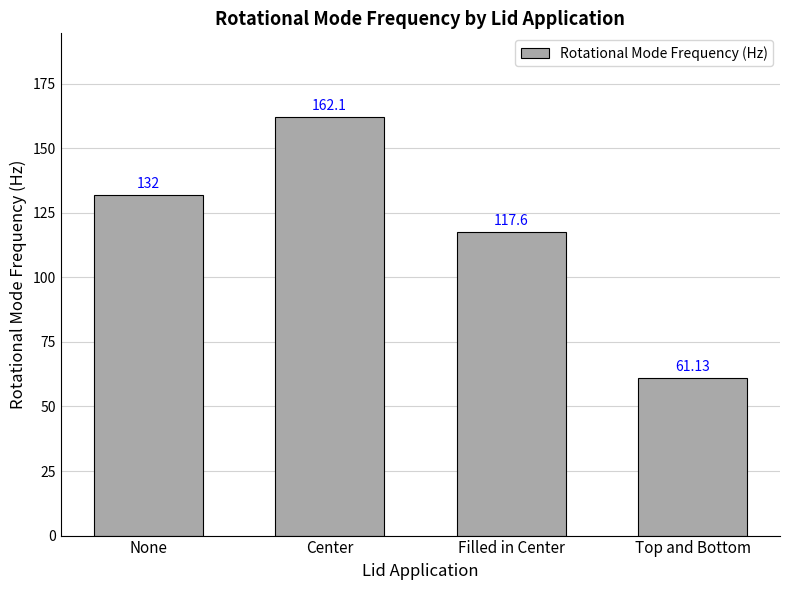

Rank the categories by value from highest to lowest.

Center, None, Filled in Center, Top and Bottom